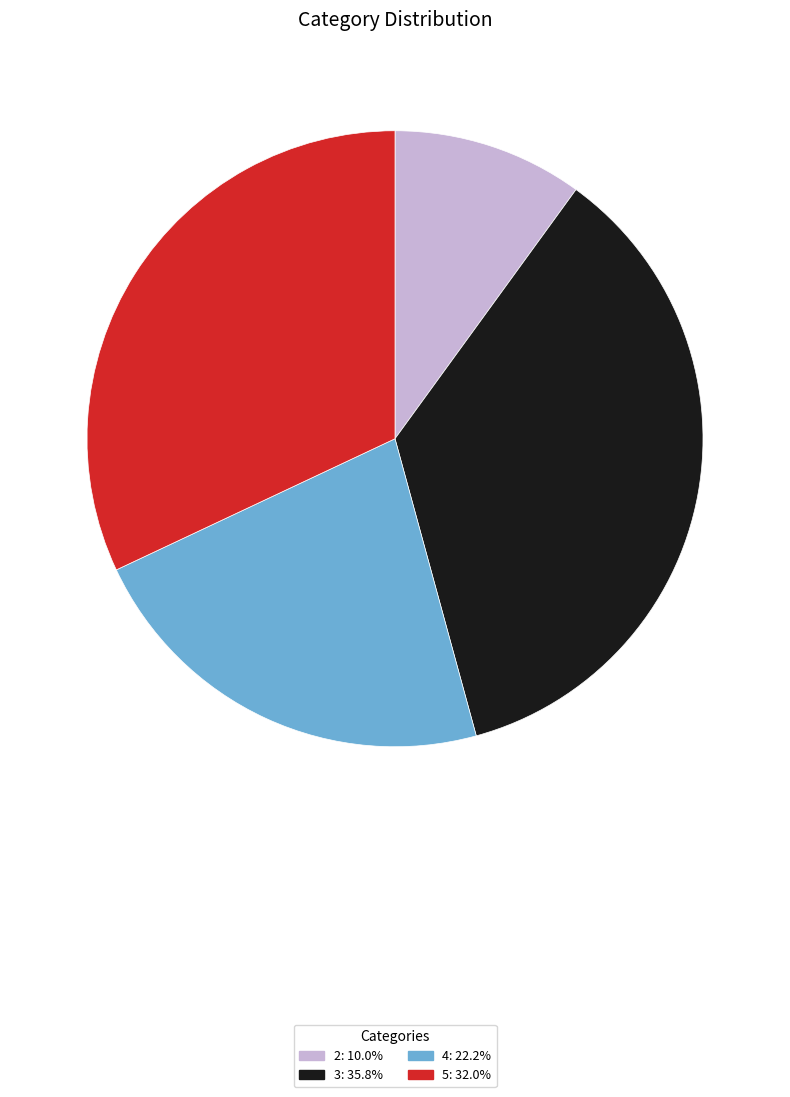

Is the sum of 2 and 4 greater than half?

No